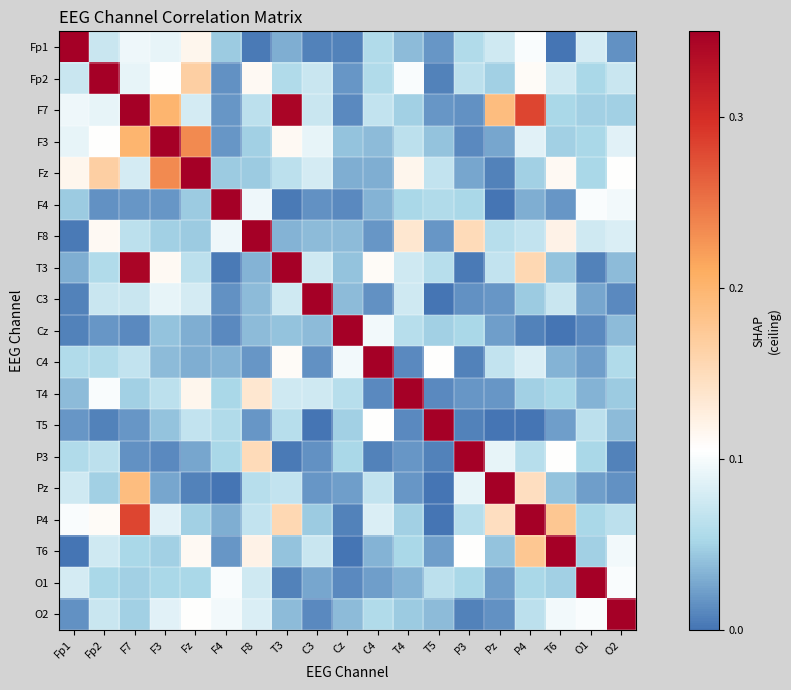

Which label corresponds to the largest value in the chart?

Fp1